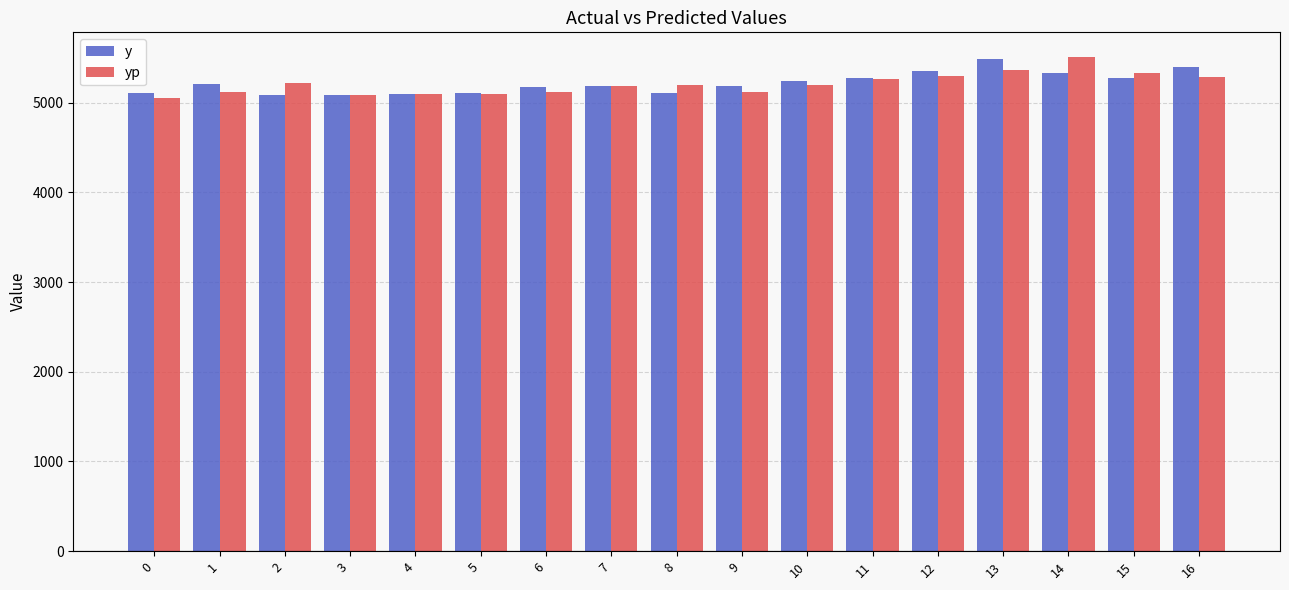

How many values in the y series exceed 5186?

9